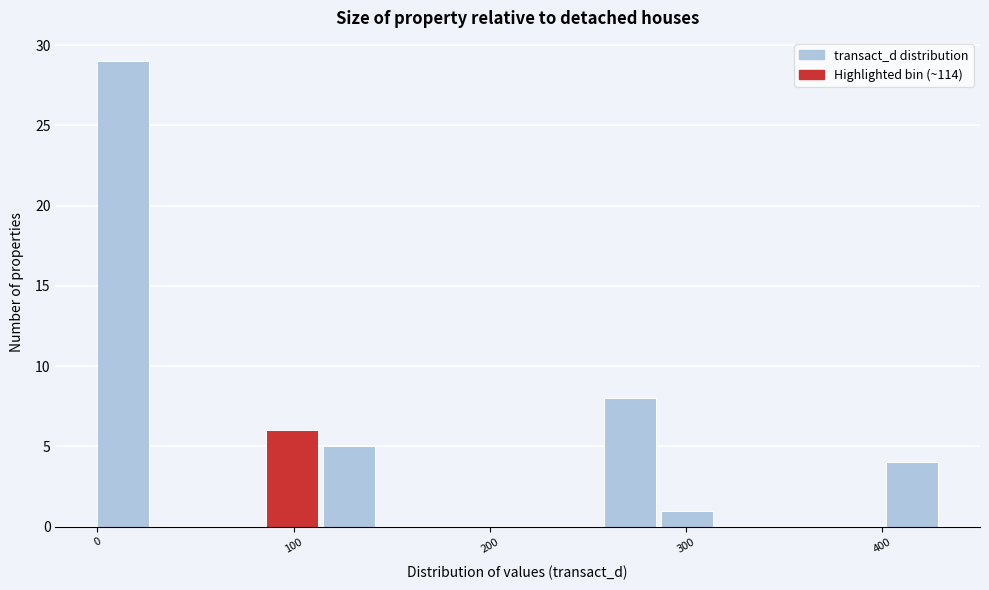

Read against the x-axis, roughly where is the centre of the tallest bar?

10